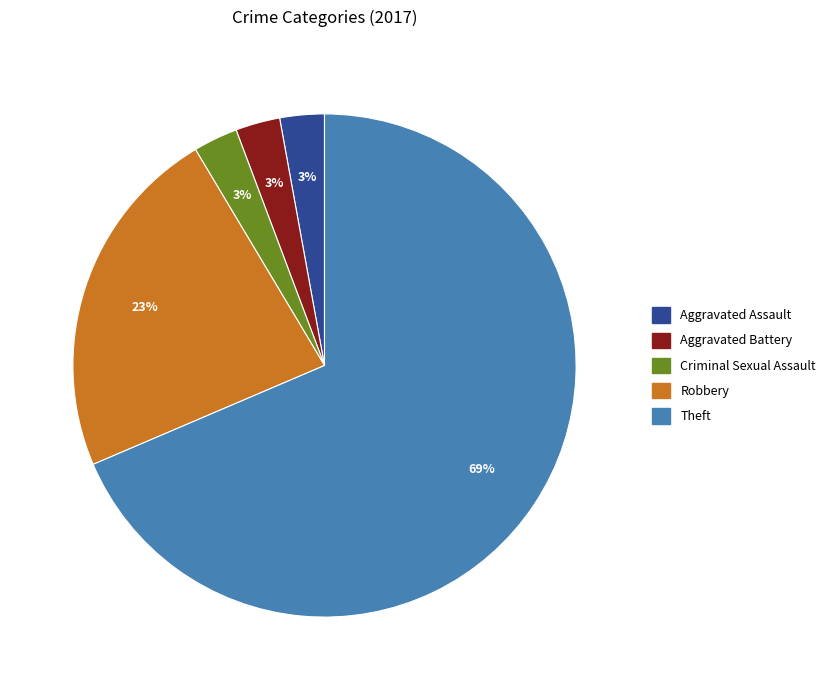

Is there a majority slice in this chart?

Yes